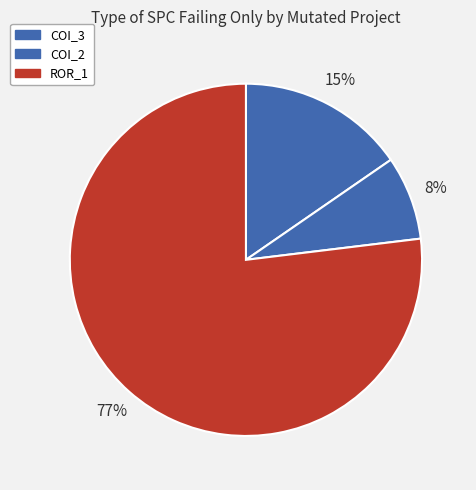

Count the number of slices in the pie.

3